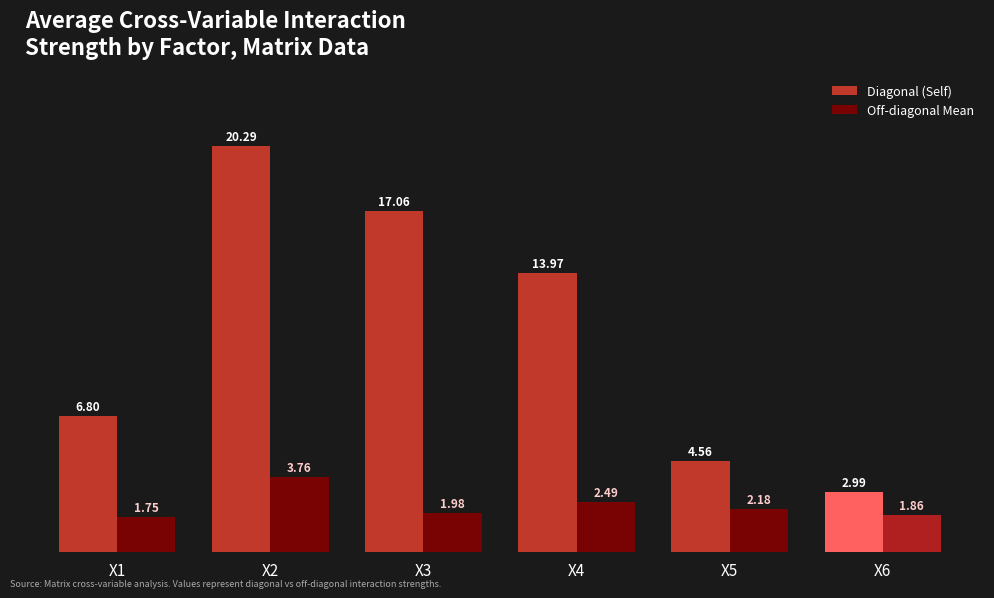

At which category is the sum across all series the highest?

X2